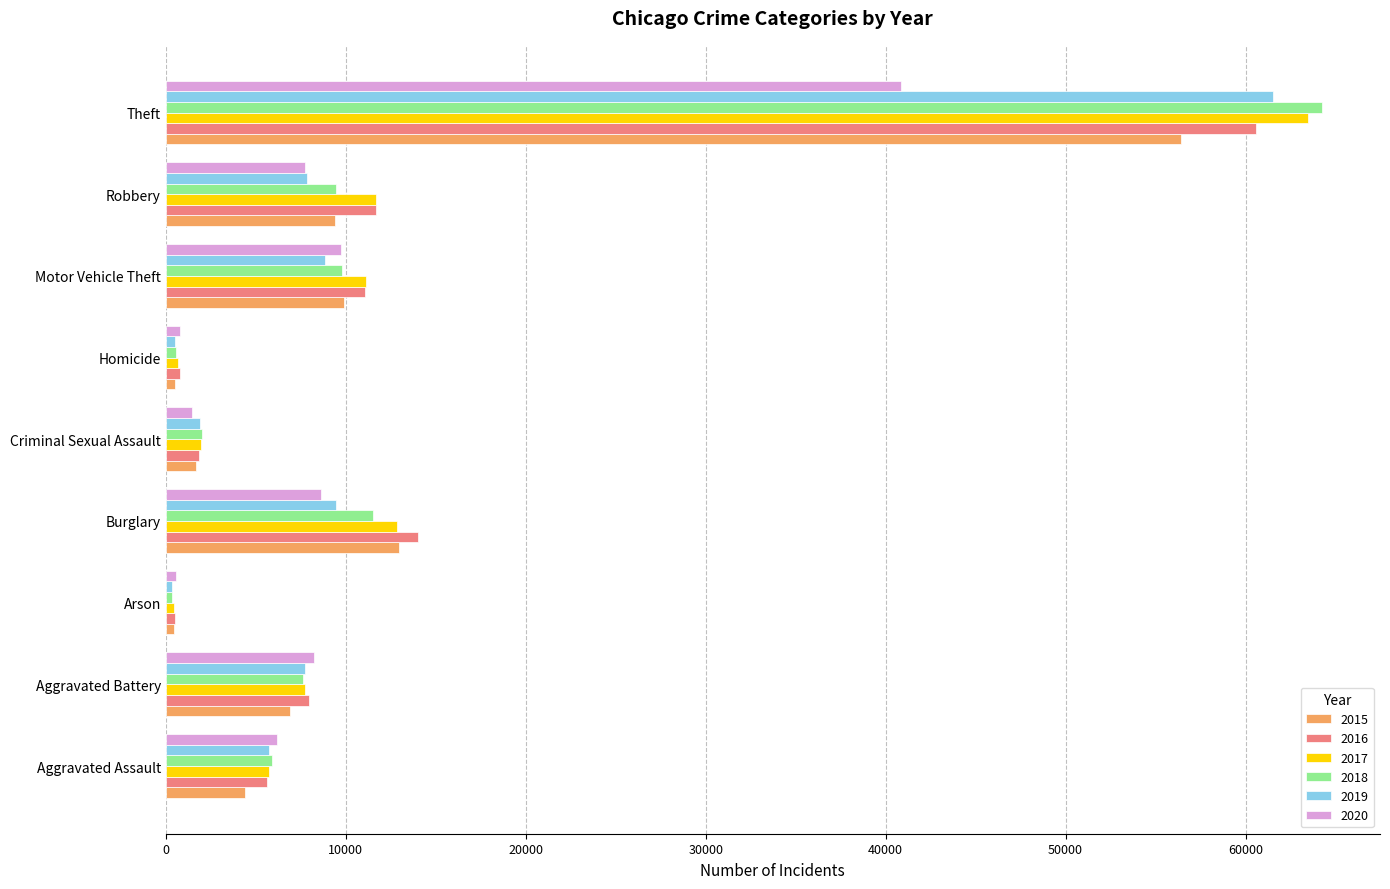

What is the minimum value for 2020?

582